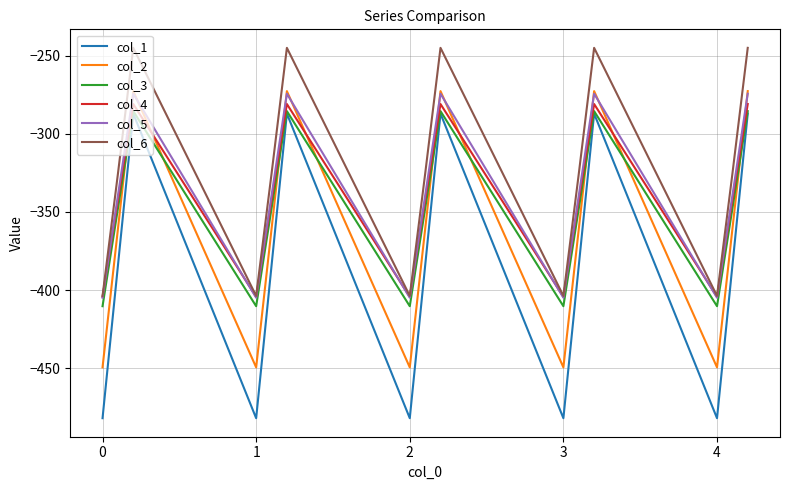

What is the highest value of the col_2 series?

-272.7